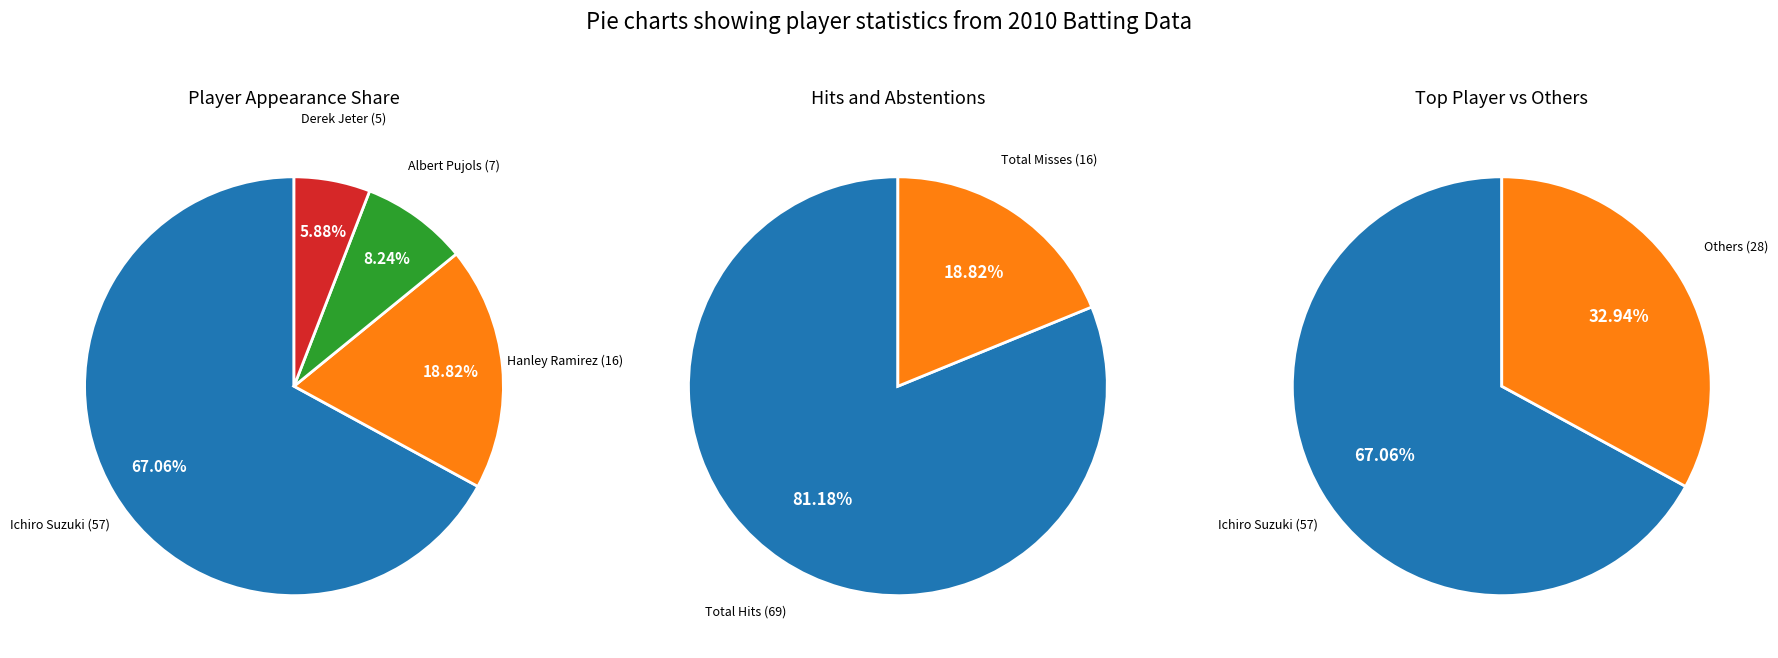

To the nearest percent, what percentage of the pie is Albert Pujols?

8%